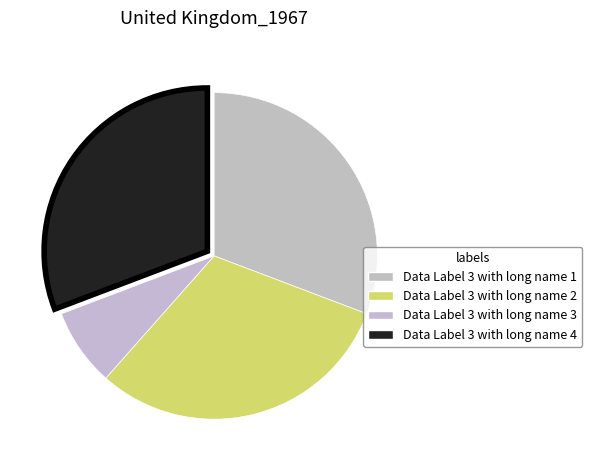

Count the number of slices in the pie.

4